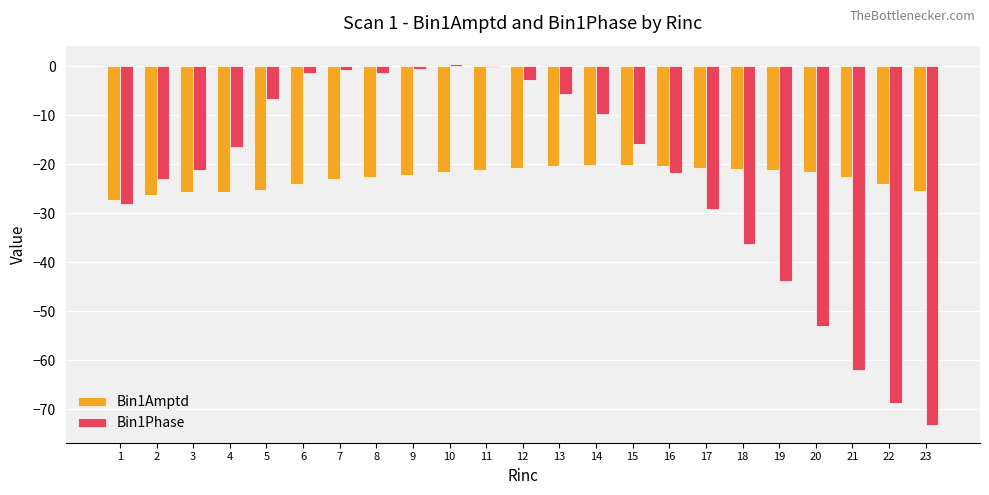

What is the value of the Bin1Phase bar at the 4th from the left?

-16.6